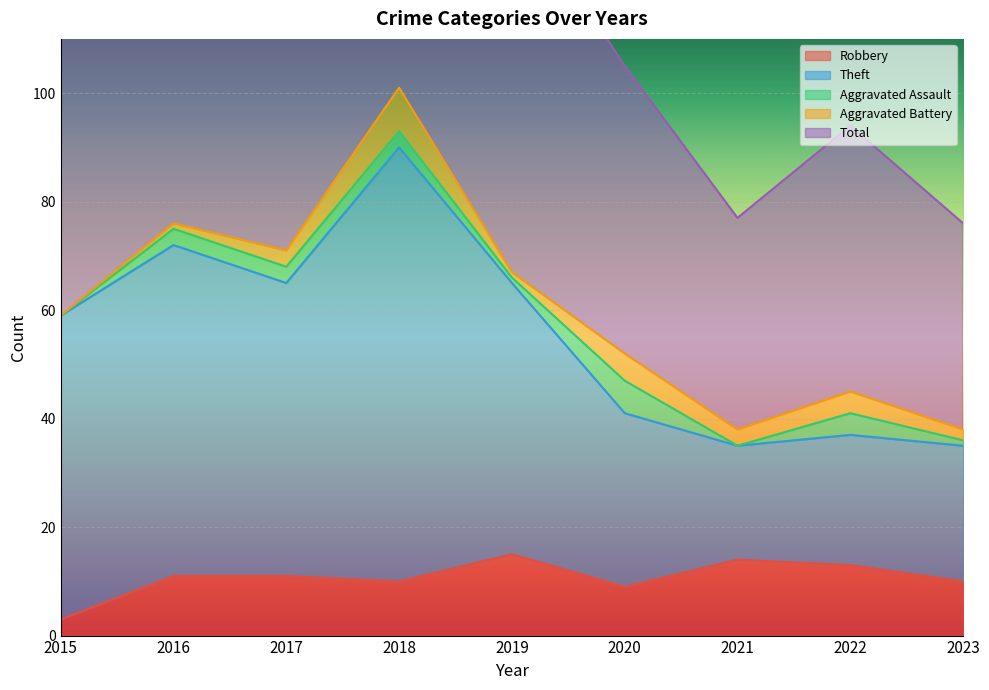

How many interior local valleys does the Theft series have?

2